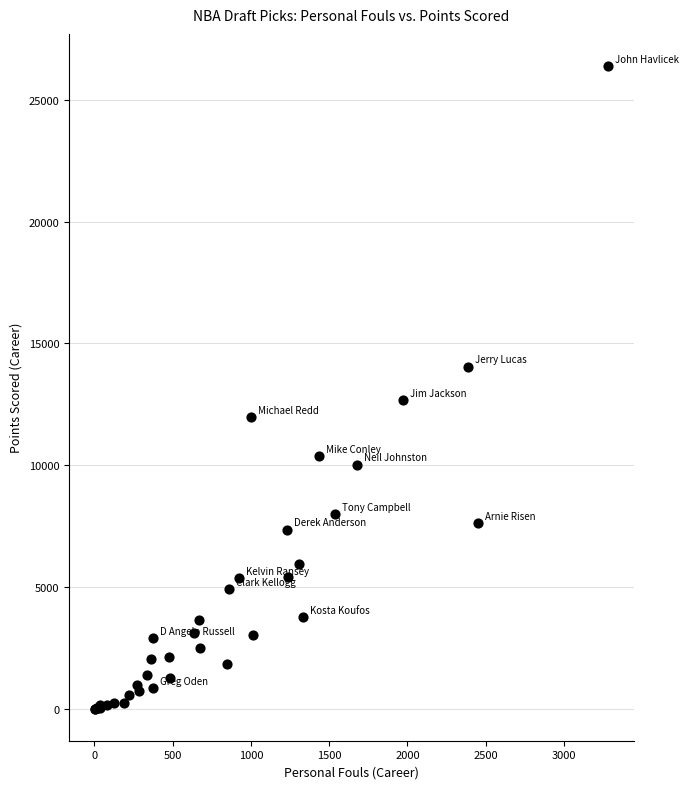

What Y value in the scatter plot is closest to 13199?

12690